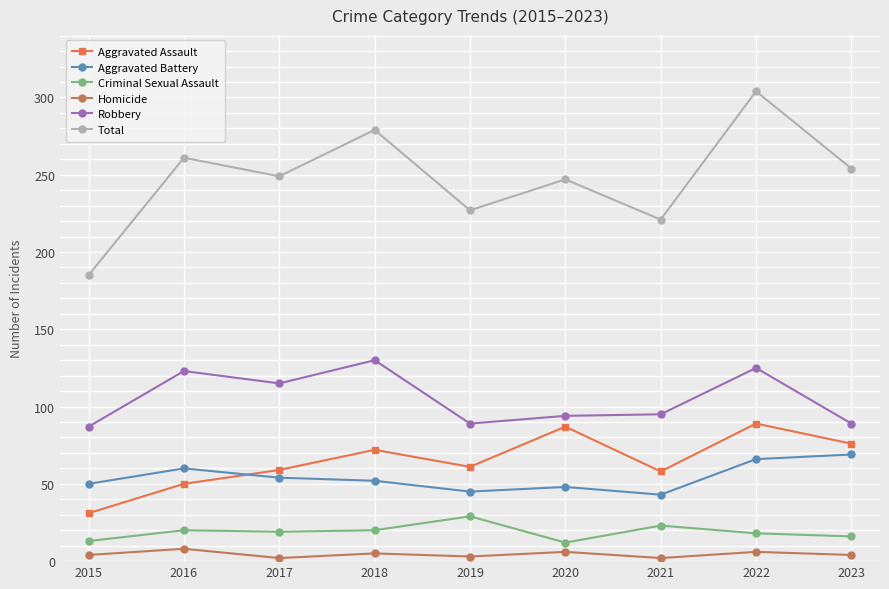

True or false: Robbery and Total cross at least once.

False